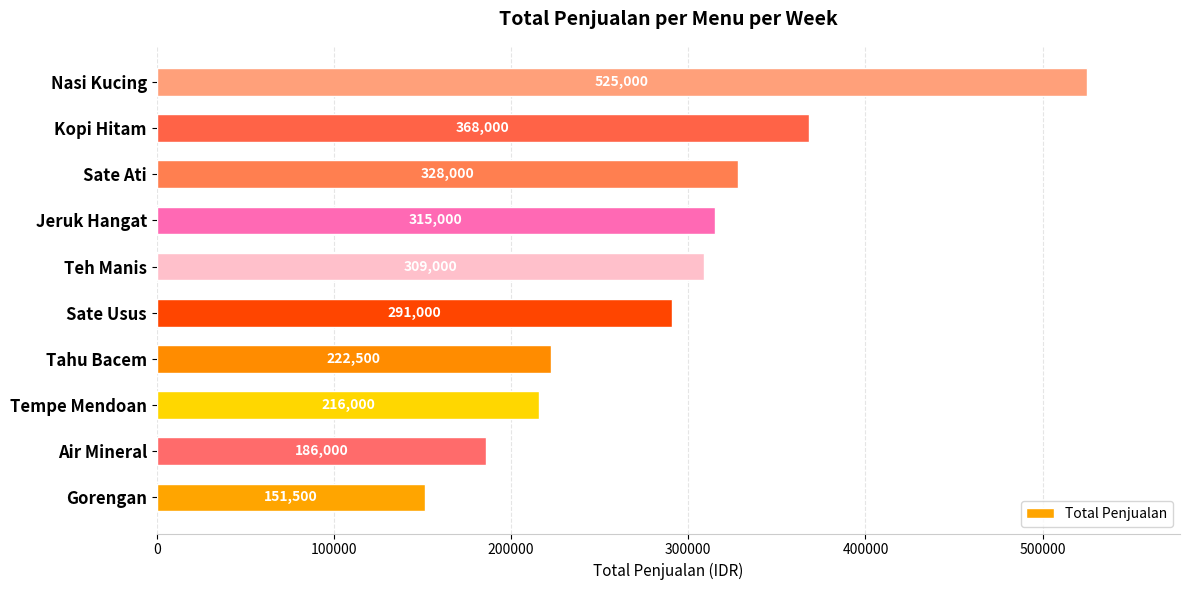

What is the average value?

291200